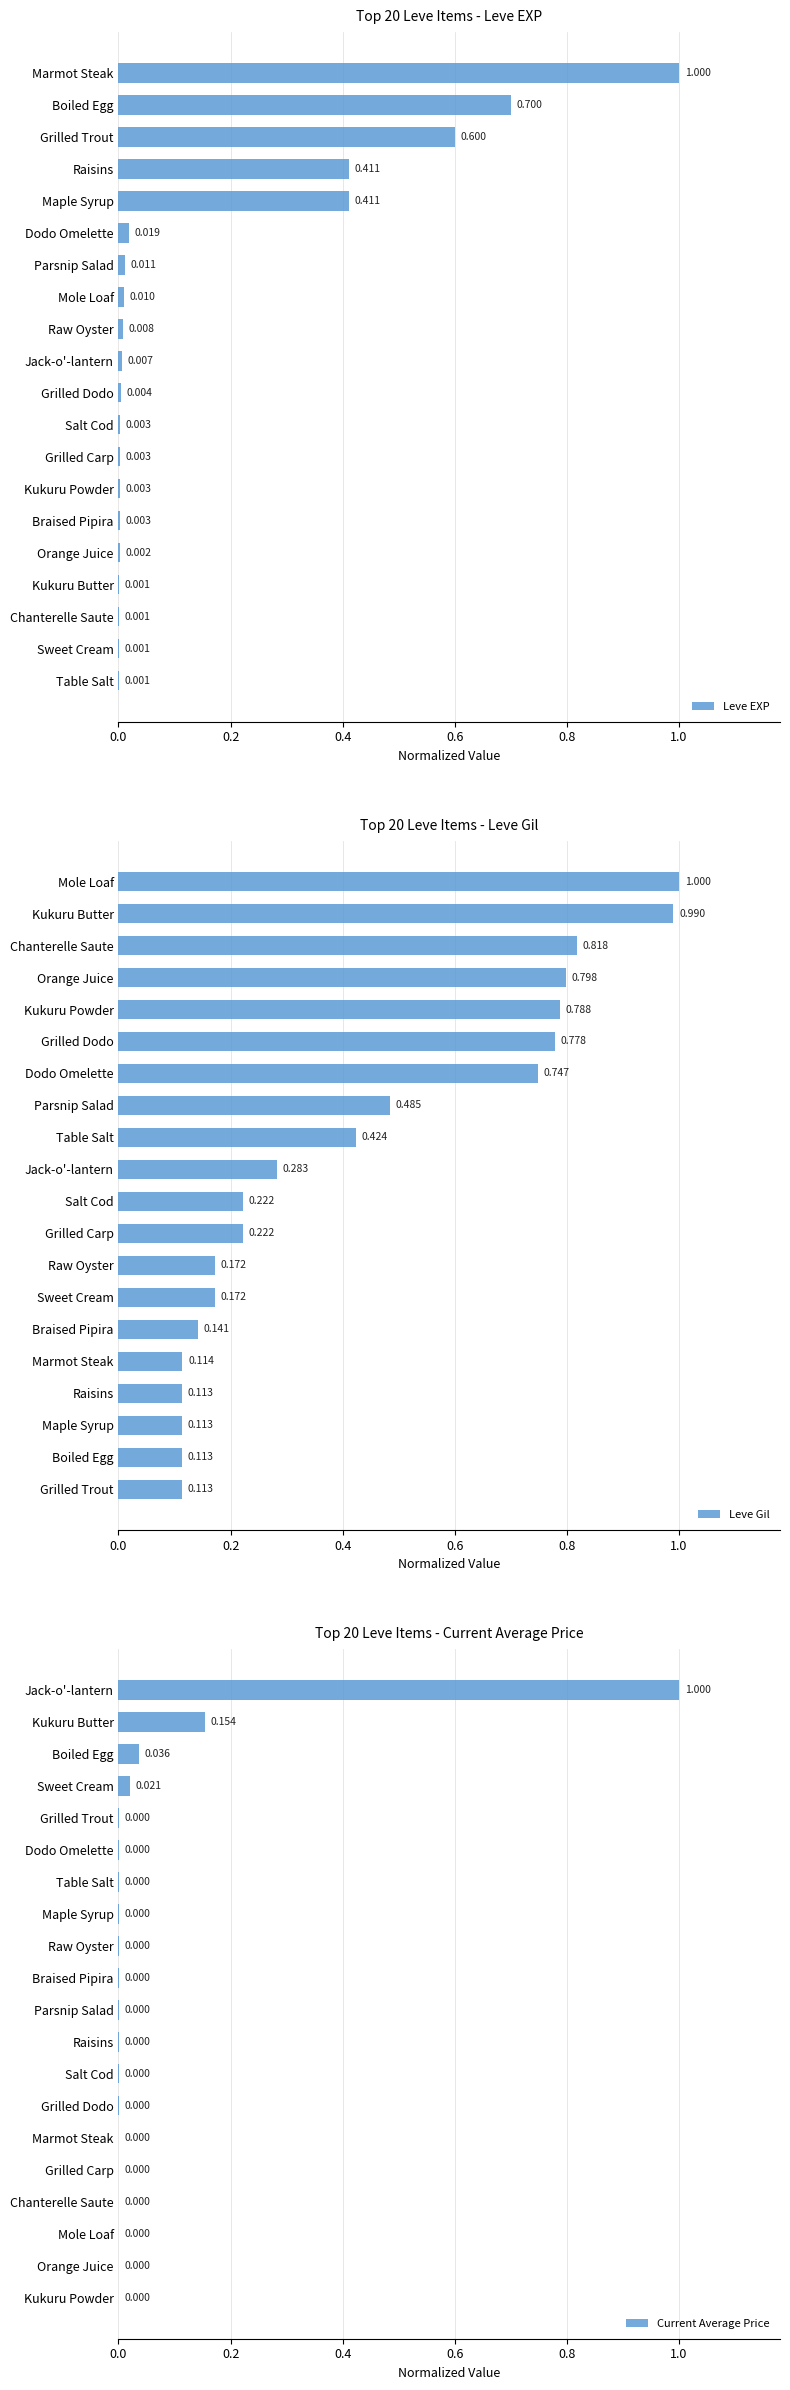

True or false: Current Average Price has a value of 0.0 at Table Salt.

True